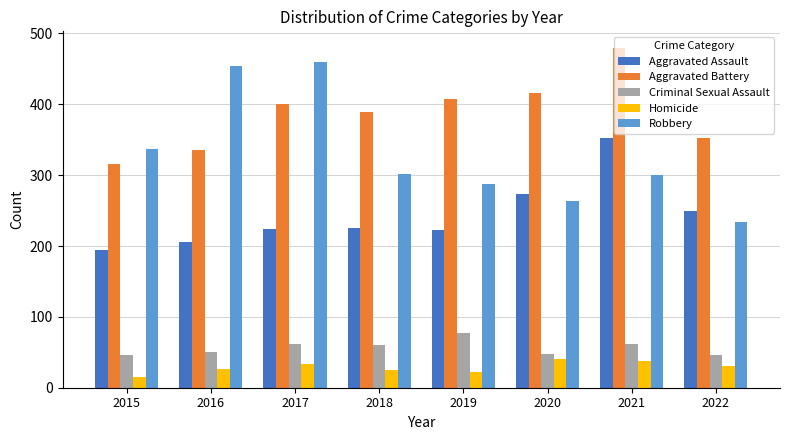

Between 2015 and 2022, which series saw the biggest shift?

Robbery